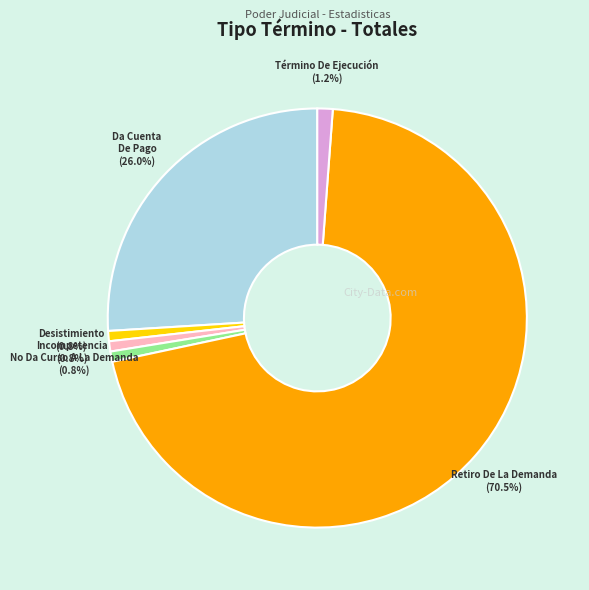

Approximately how many times larger is the value at Retiro De La Demanda compared to Incompetencia?

89.5